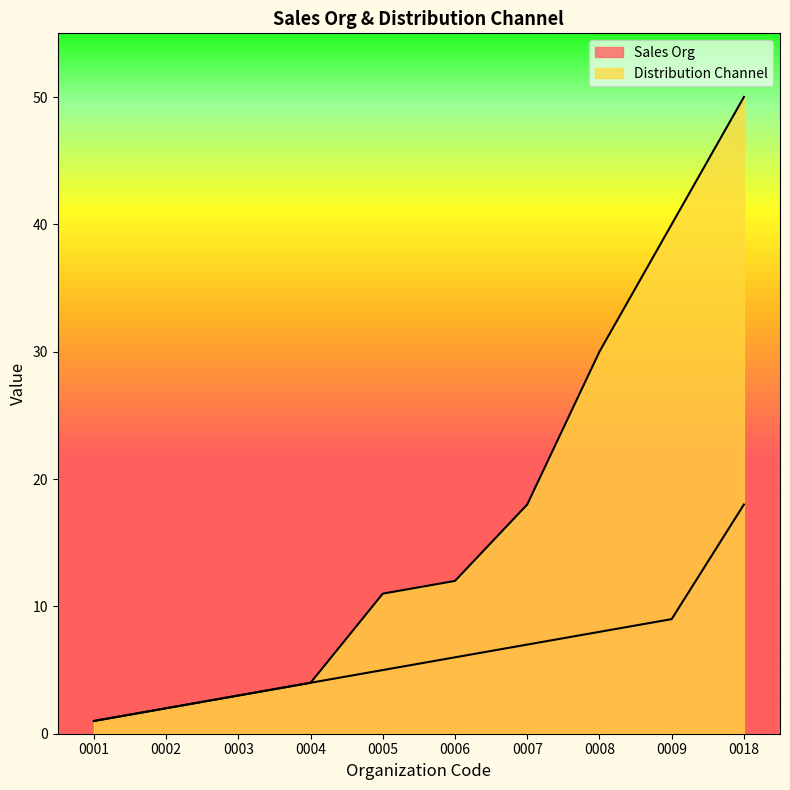

Rank the series by their average value, from highest to lowest.

Distribution Channel, Sales Org